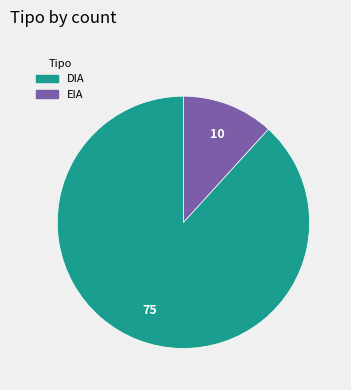

Is there any slice that represents more than half of the pie?

Yes